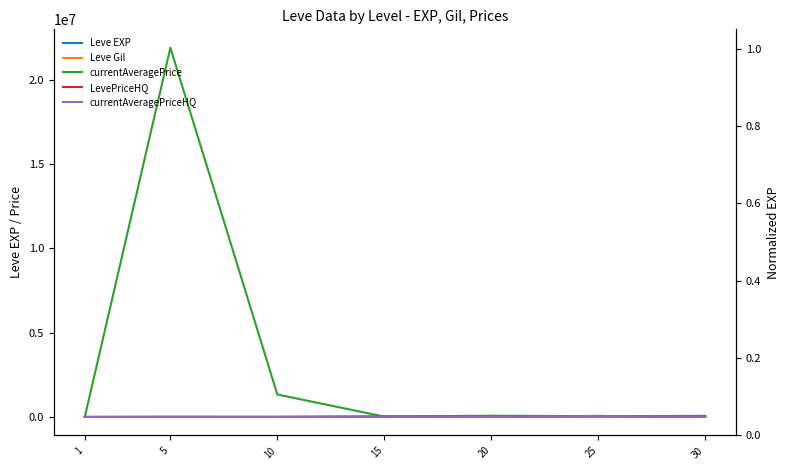

True or false: LevePriceHQ and currentAveragePrice cross at least once.

True